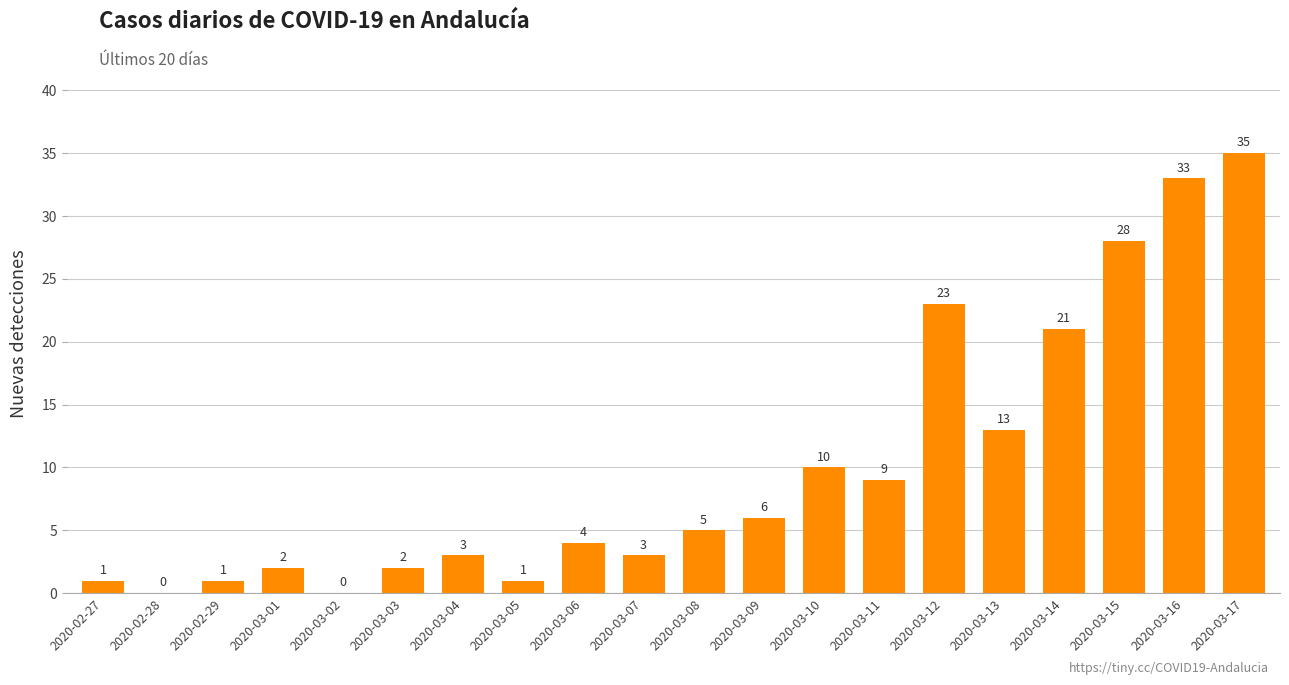

Between 2020-03-17 and 2020-02-27, which is larger?

2020-03-17